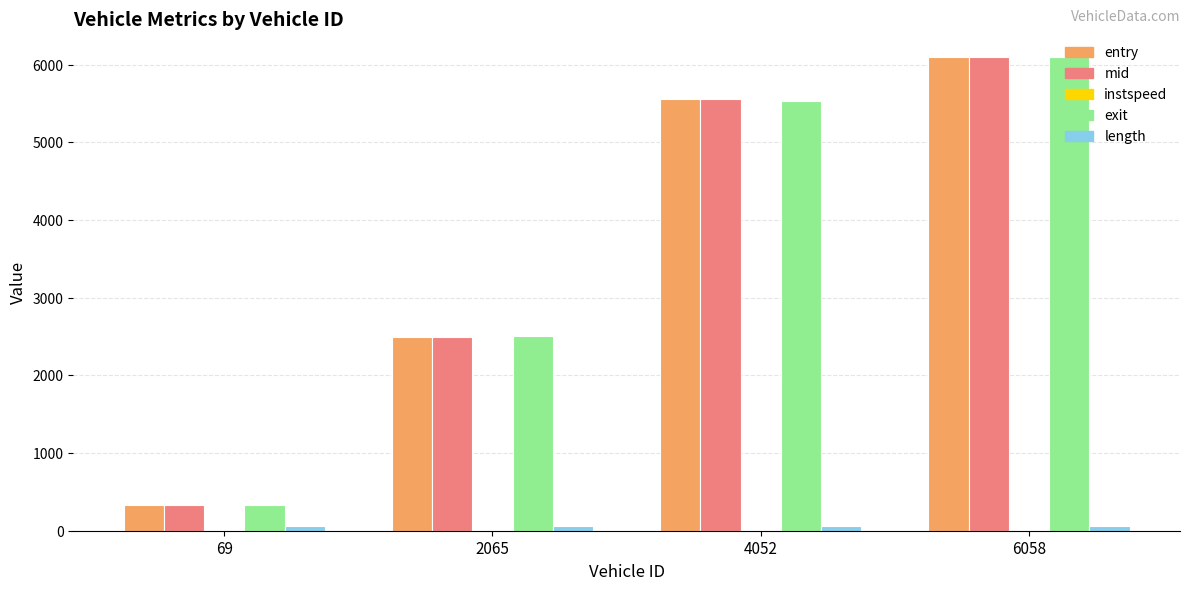

How many categories are shown in the chart?

4